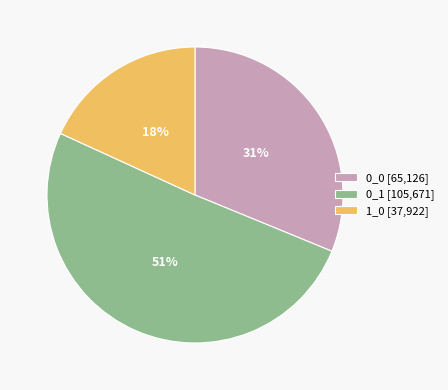

Does 0_1 represent more than half of the total?

Yes